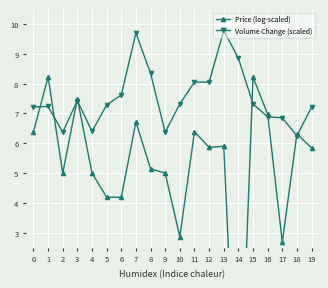

List the series in order of their overall mean, lowest first.

Price (log-scaled), Volume Change (scaled)